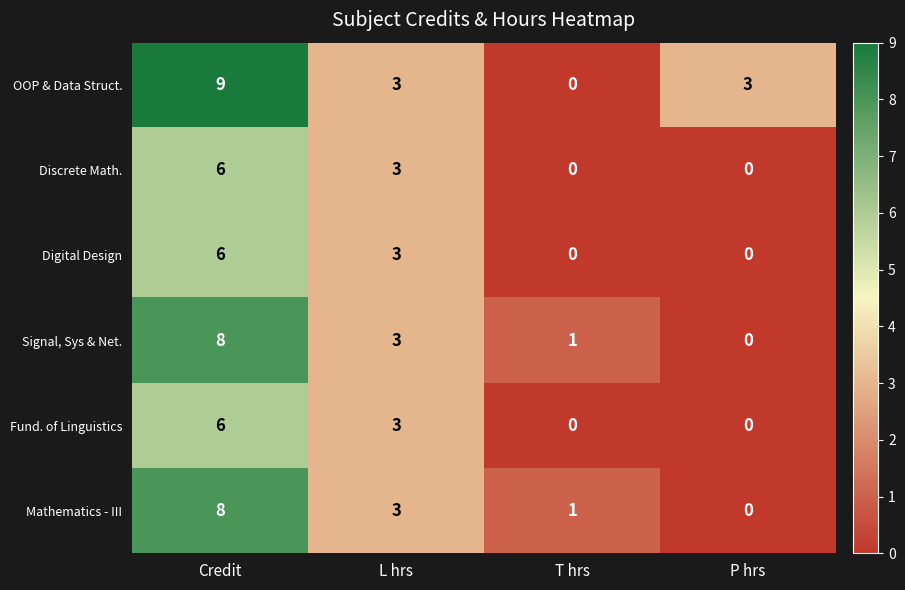

At which label does OOP & Data Struct. reach its minimum?

T hrs